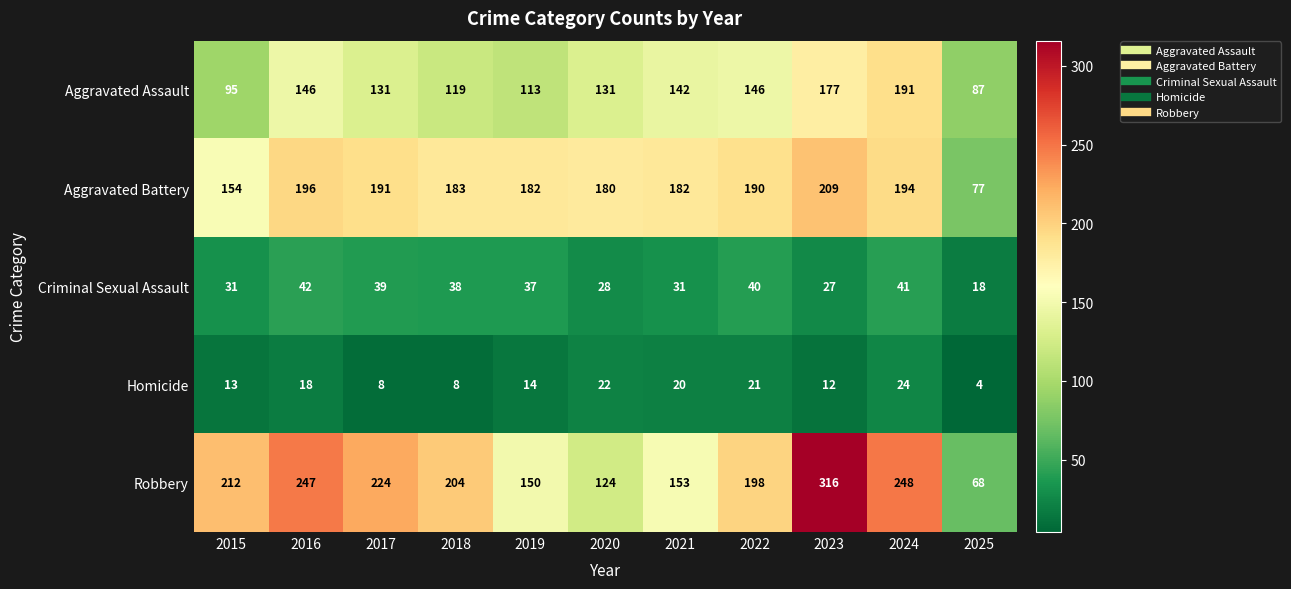

At which label is Aggravated Assault closest to 139?

2021